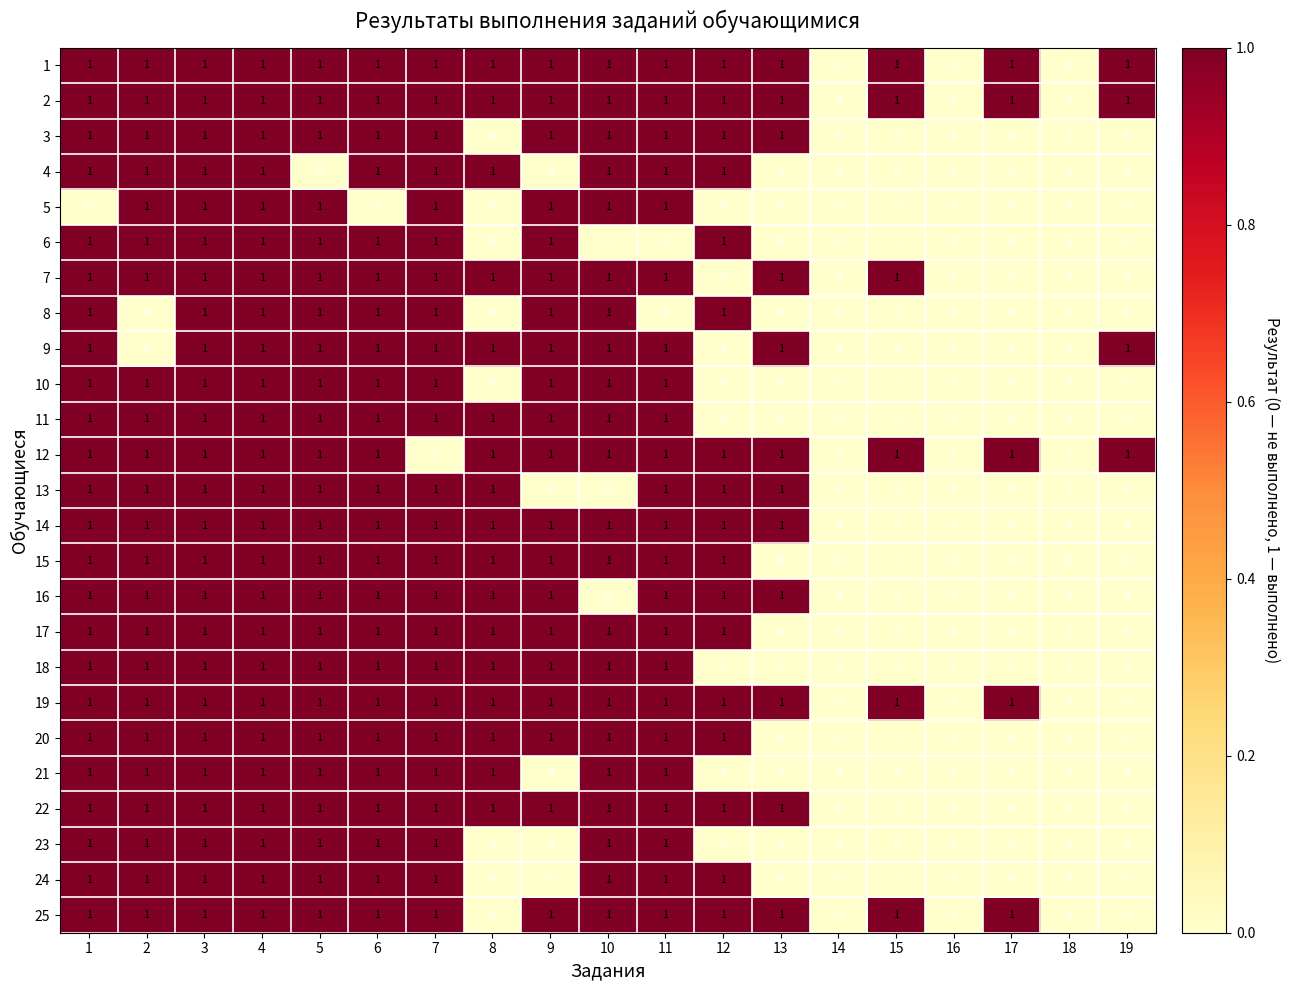

The value of 3 at 14 is 1. True or false?

False